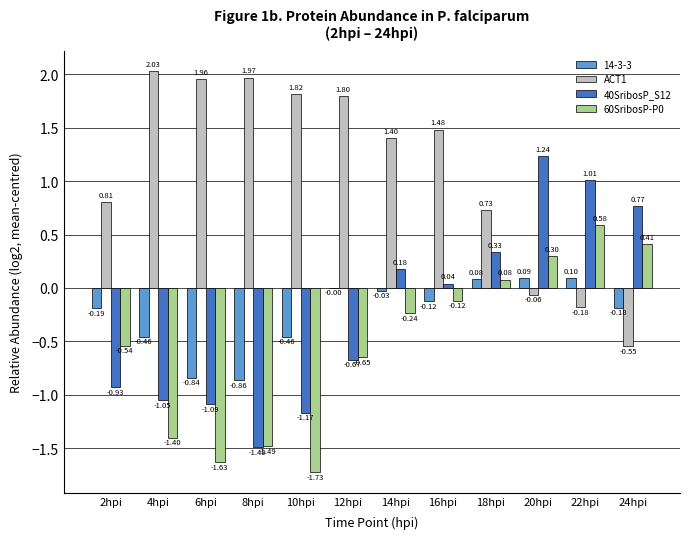

What is the sum of all 60SribosP-P0 values?

-6.4